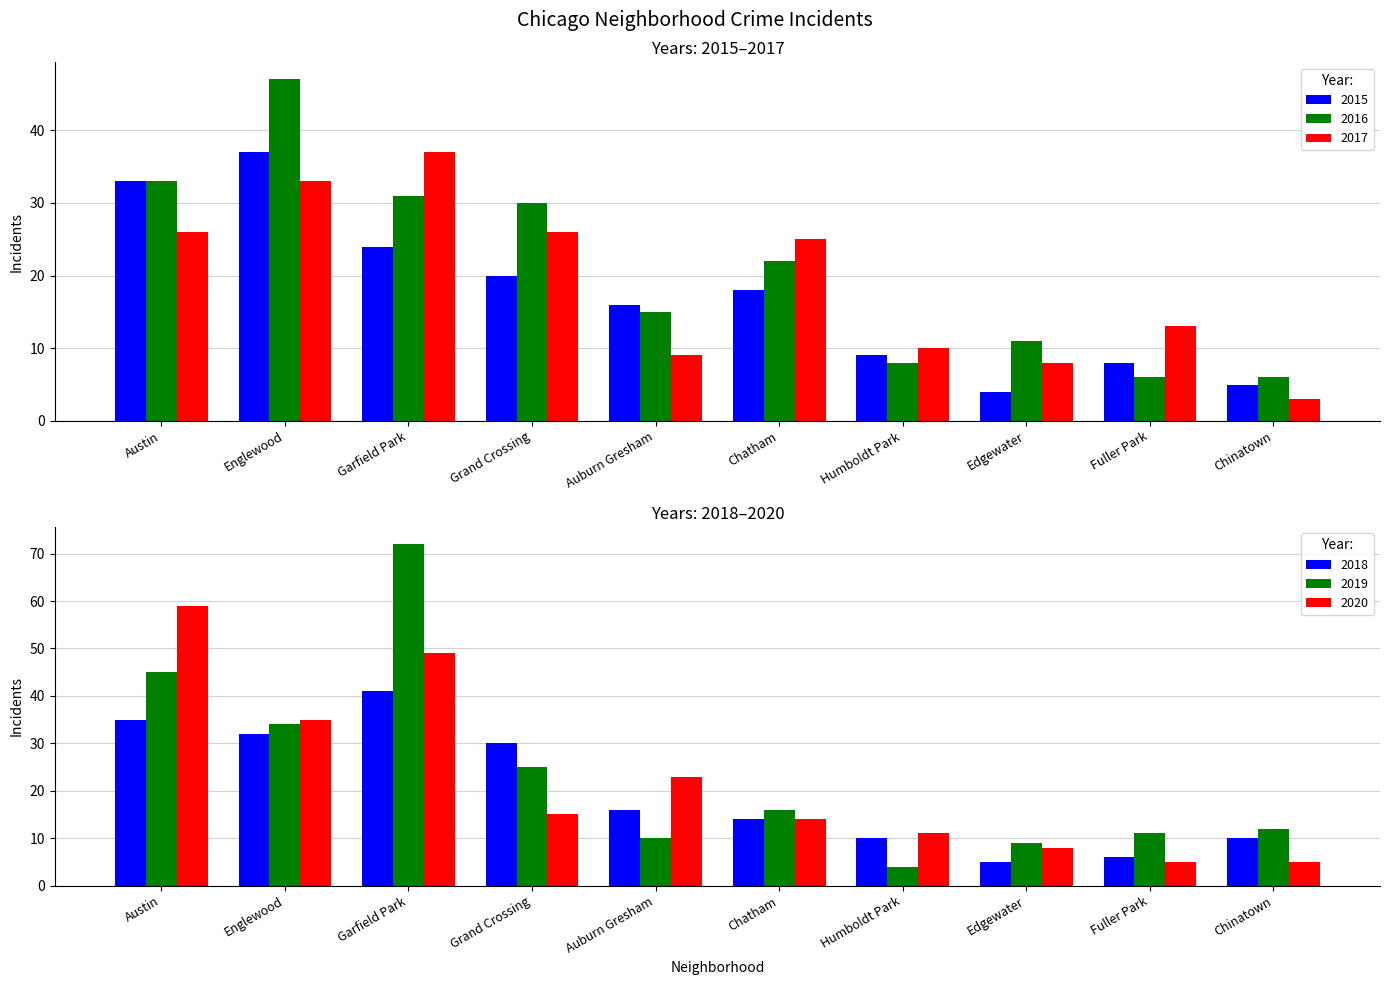

What value does the 2017 series have at Humboldt Park?

10